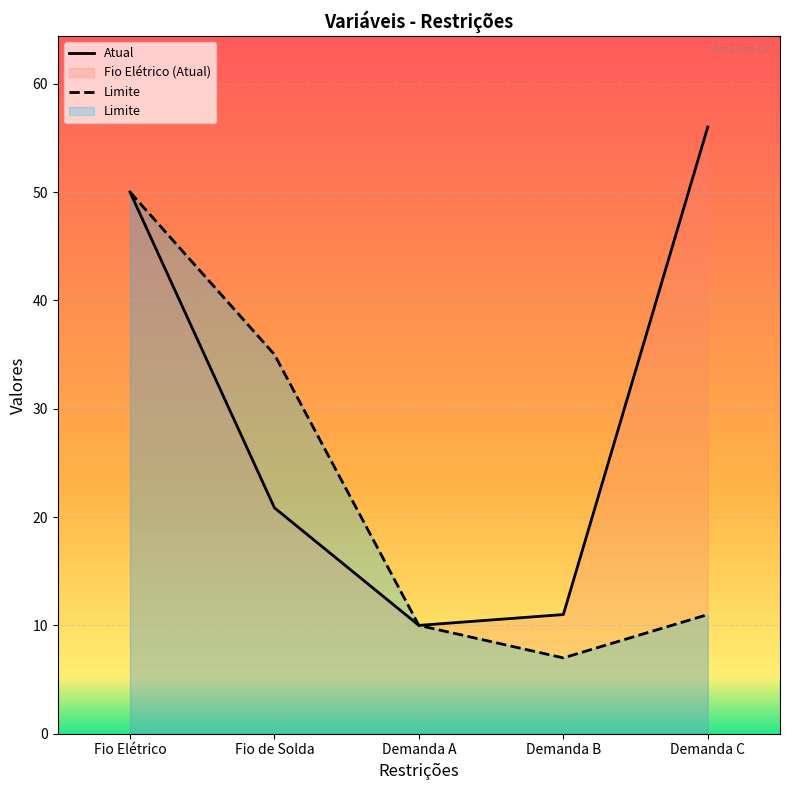

What is the difference between the Limite values at Fio Elétrico and Demanda C?

39.0